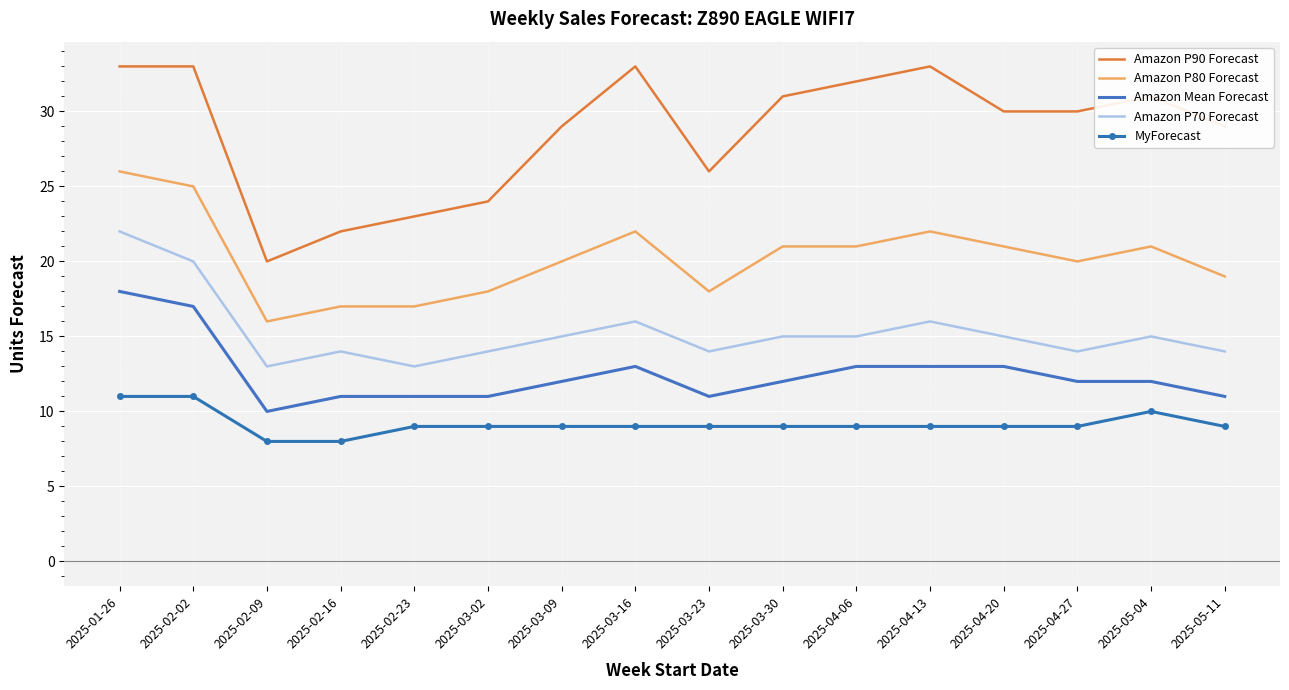

Which series has the largest total across all categories?

Amazon P90 Forecast